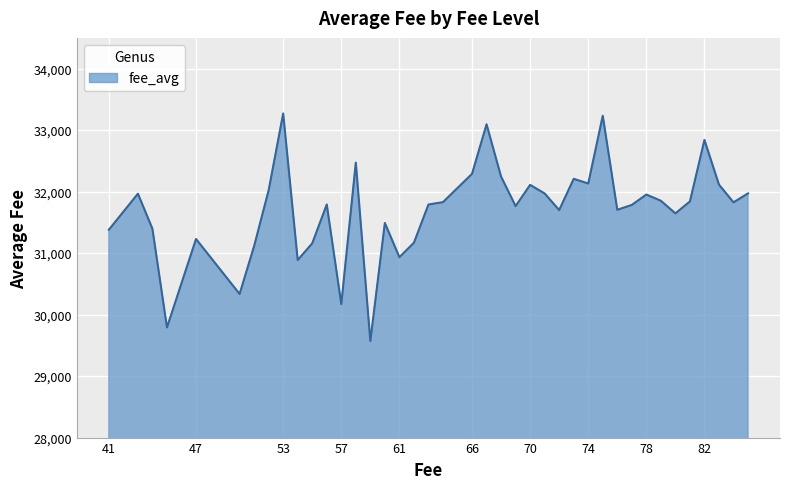

What is the minimum value shown in the chart?

29569.4